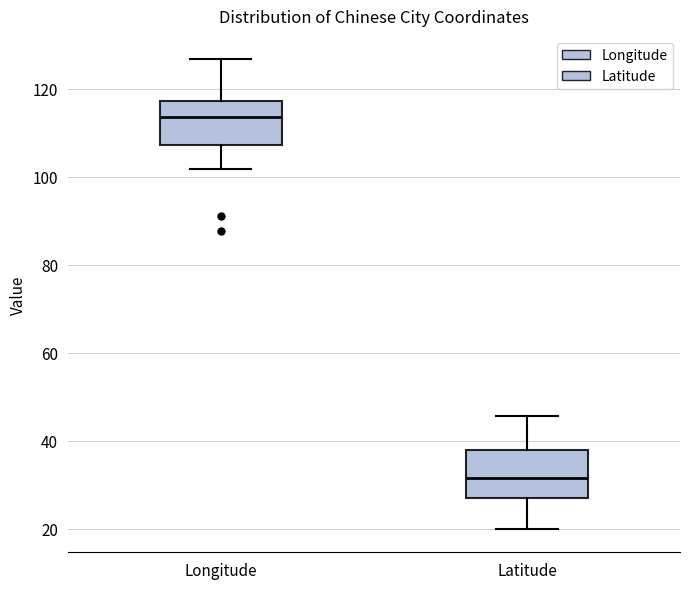

Reading left to right, transcribe this box plot: for each box, give where its median line is, the range the box spans, and where its two whiskers end, as read against the y-axis. The values are not printed on the chart, so give them approximately, as read against the axis.

Longitude: median 114, box 108 to 118, whiskers 102 to 126
Latitude: median 32, box 26 to 38, whiskers 20 to 46